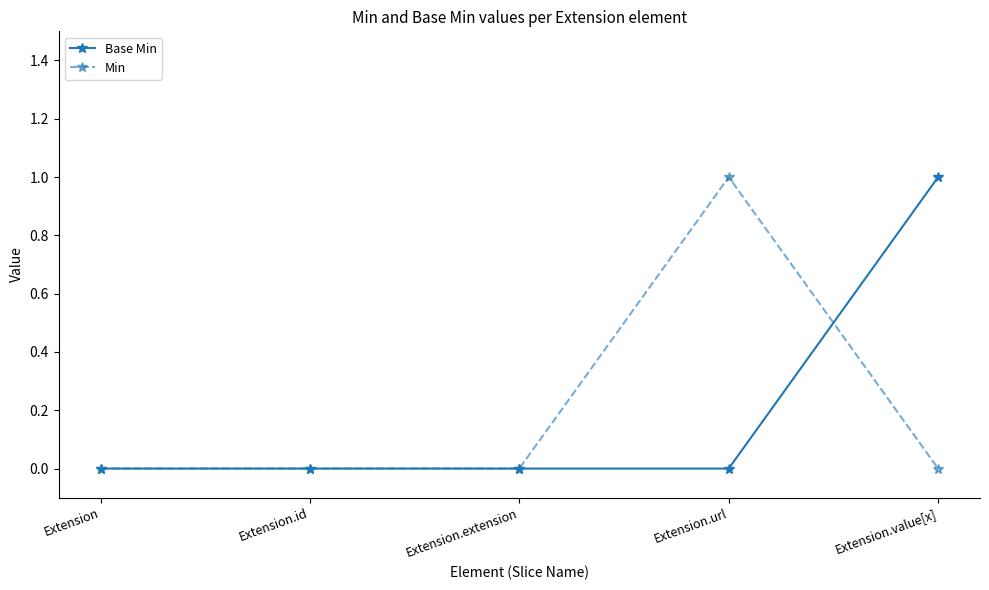

The Base Min series shows -1 at Extension. True or false?

False